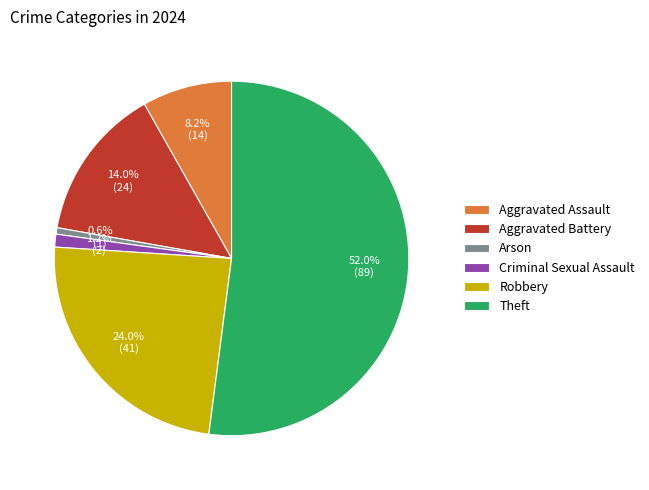

To the nearest percent, what portion does Aggravated Assault represent?

8%